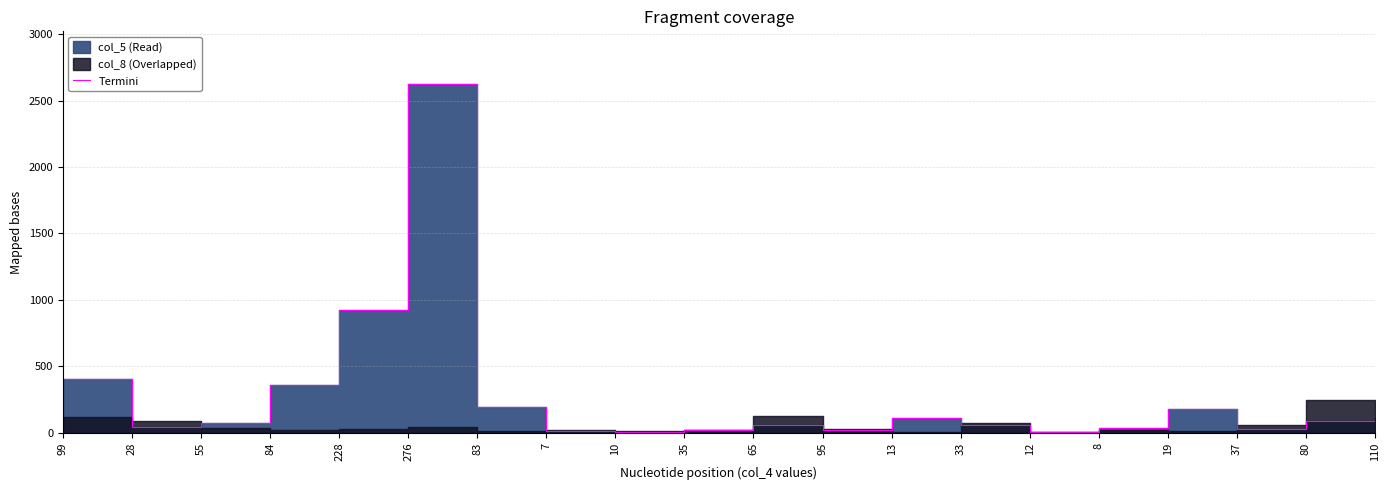

How many lines are shown in the chart?

1